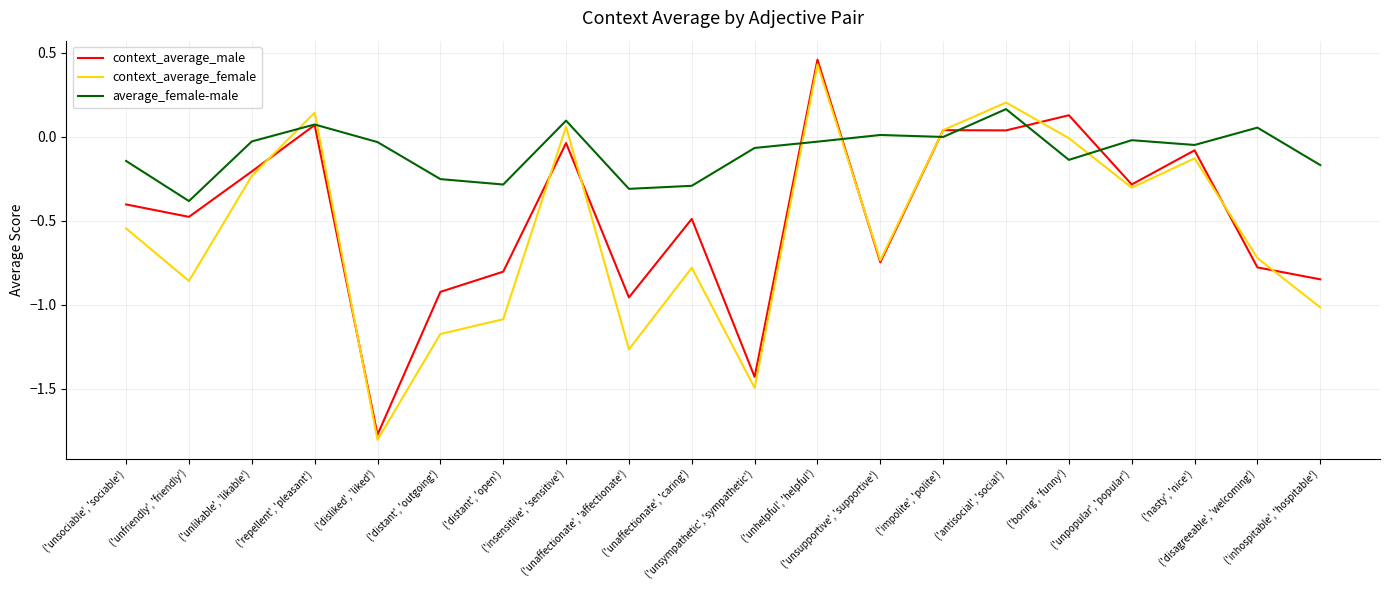

How many interior local valleys does the context_average_female series have?

6